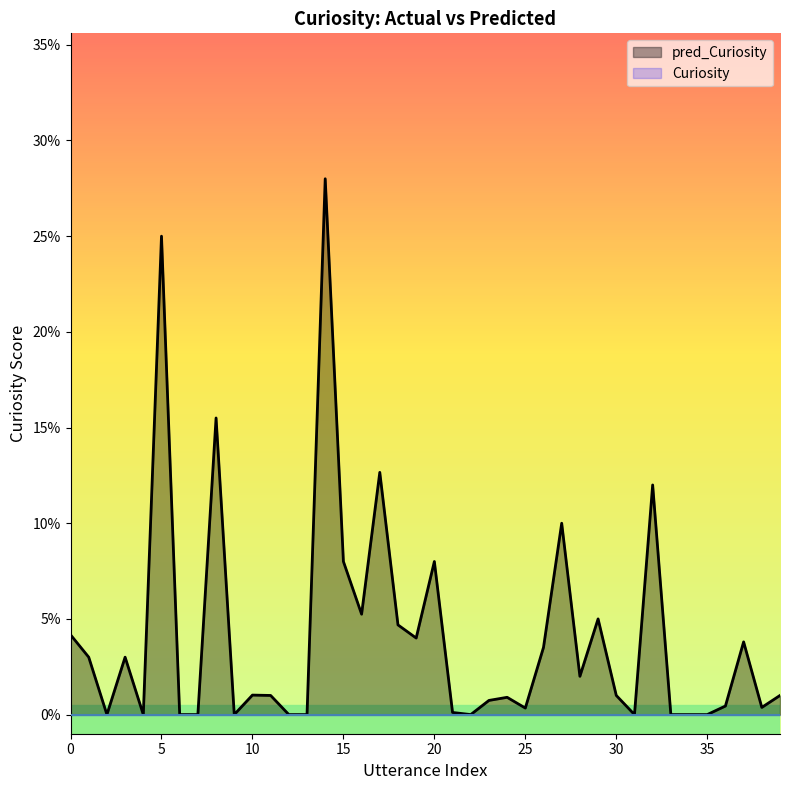

Where is the first local maximum?

3